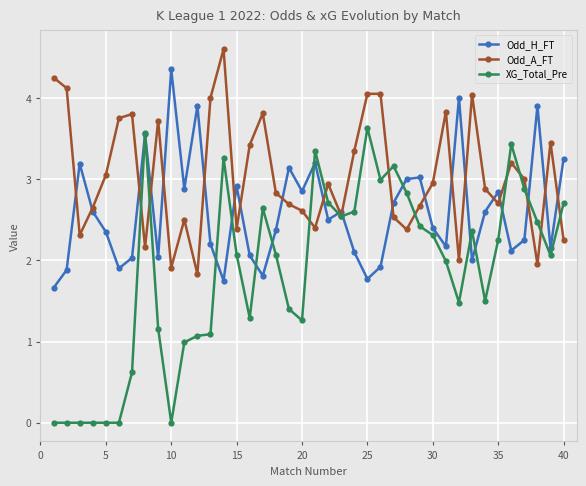

What is the minimum value for Odd_A_FT?

1.8